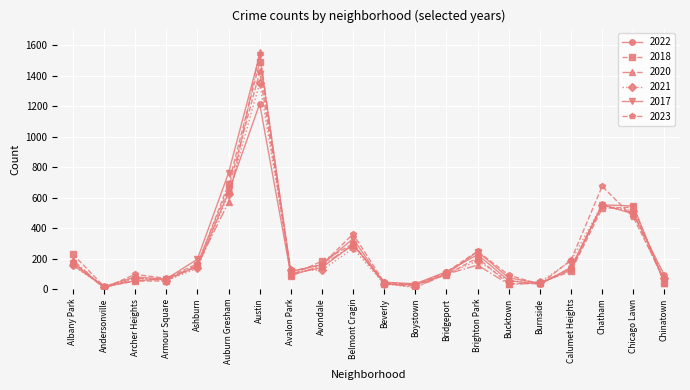

What is the difference between the highest and lowest values at Austin?

338